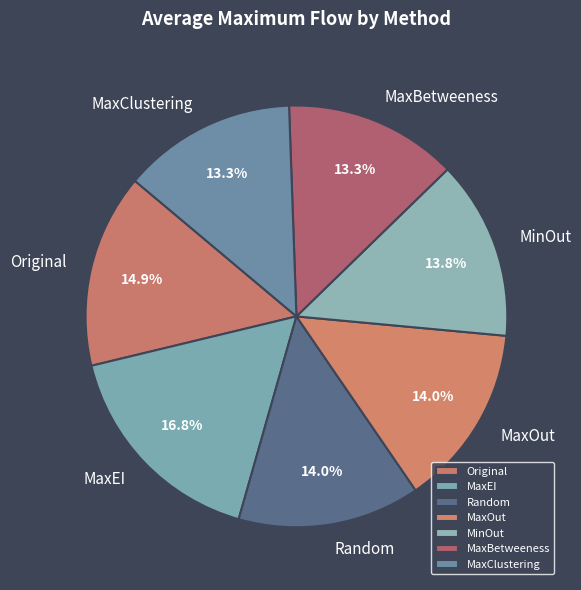

Is MaxEI the majority of the pie?

No